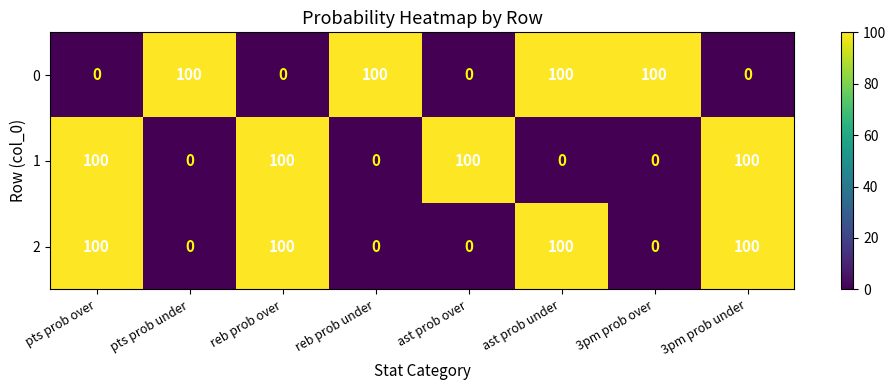

What is the sum of all 1 values?

400